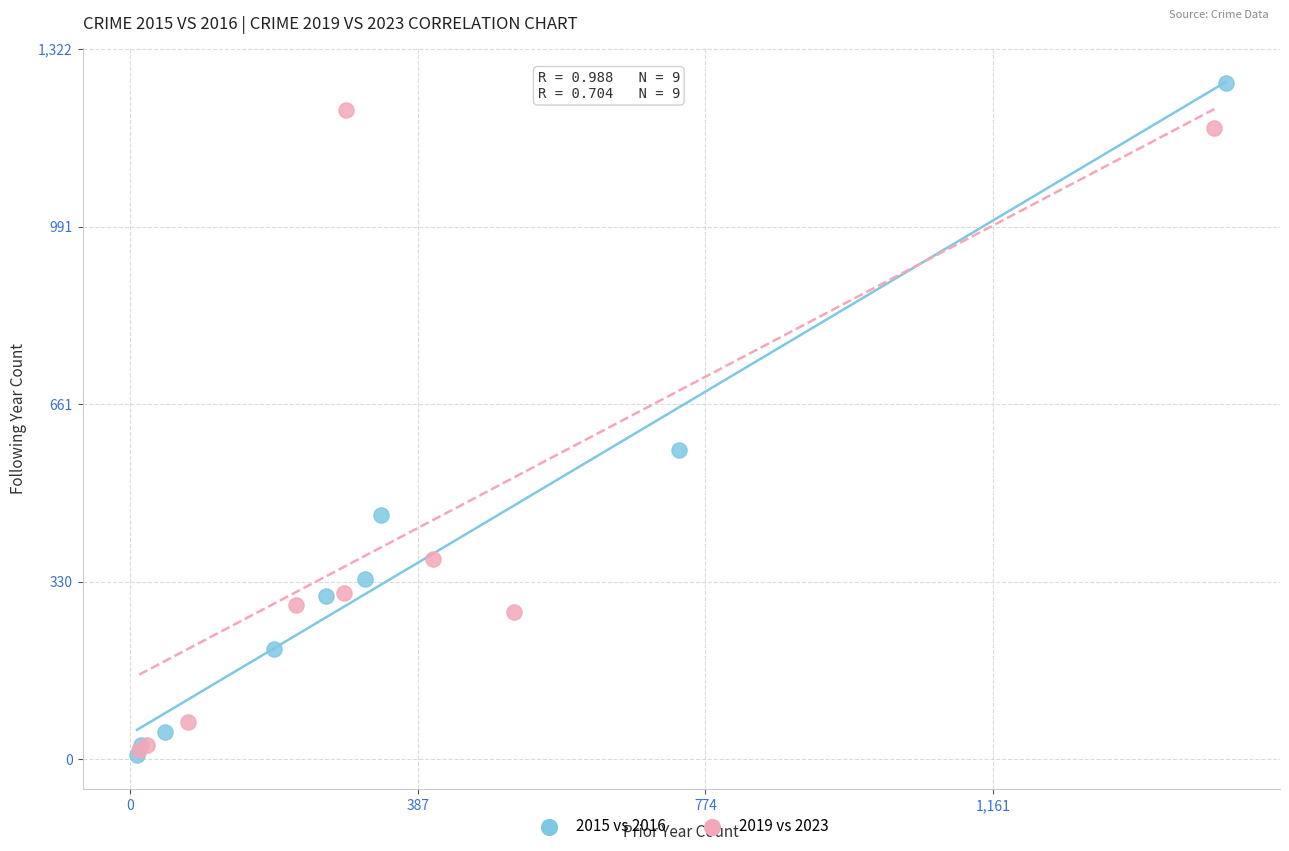

Which series contains the highest Y value?

2015 vs 2016